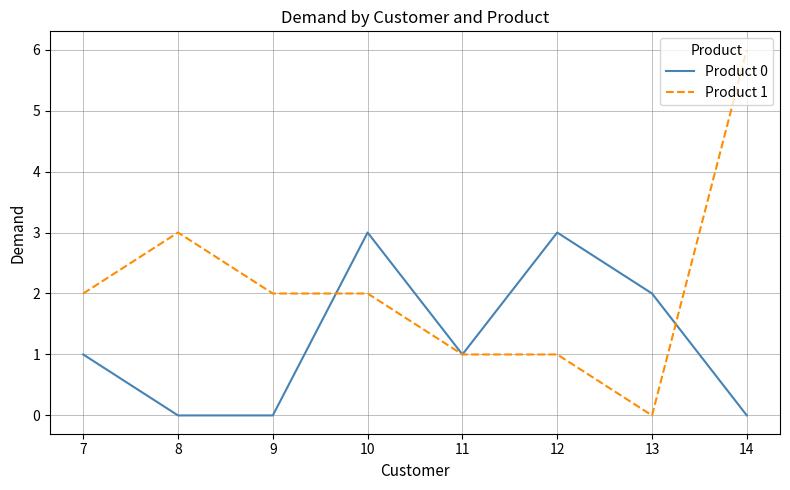

At which category is the sum across all series the highest?

14